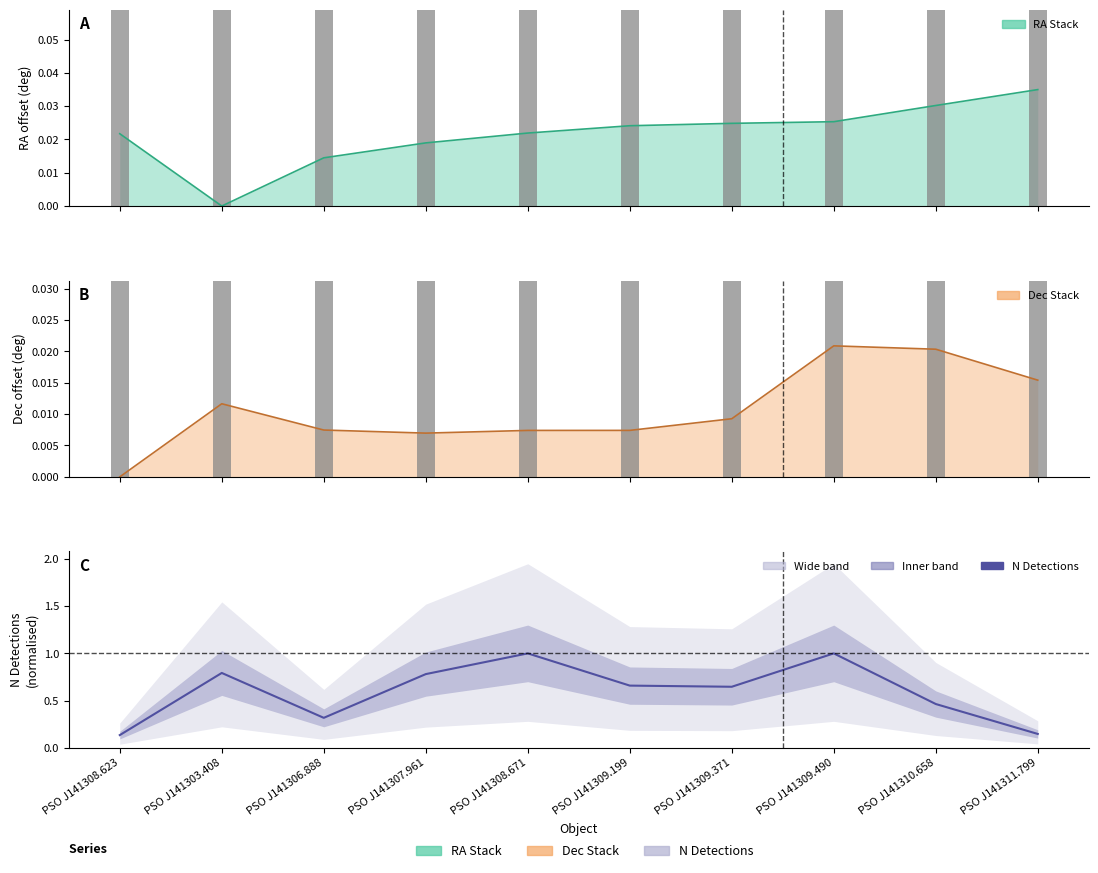

List the labels in order of value, largest first.

PSO J141308.671, PSO J141309.490, PSO J141303.408, PSO J141307.961, PSO J141309.199, PSO J141309.371, PSO J141310.658, PSO J141306.888, PSO J141311.799, PSO J141308.623